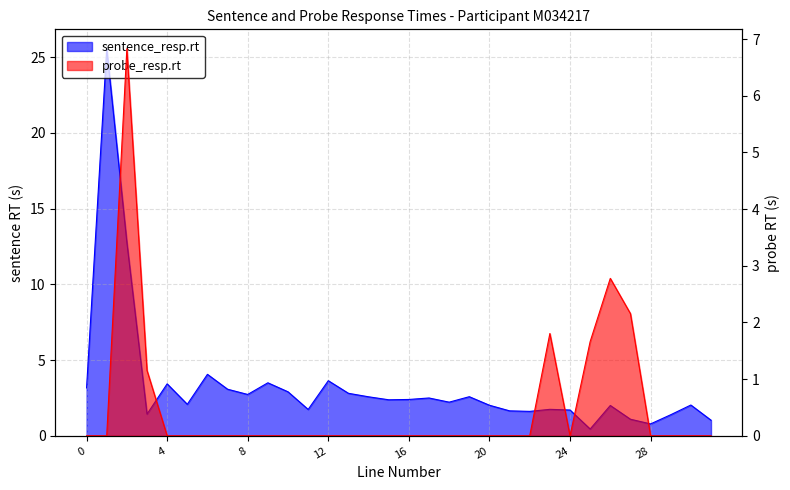

What is the difference between the sentence_resp.rt values at 2 and 25?

12.3